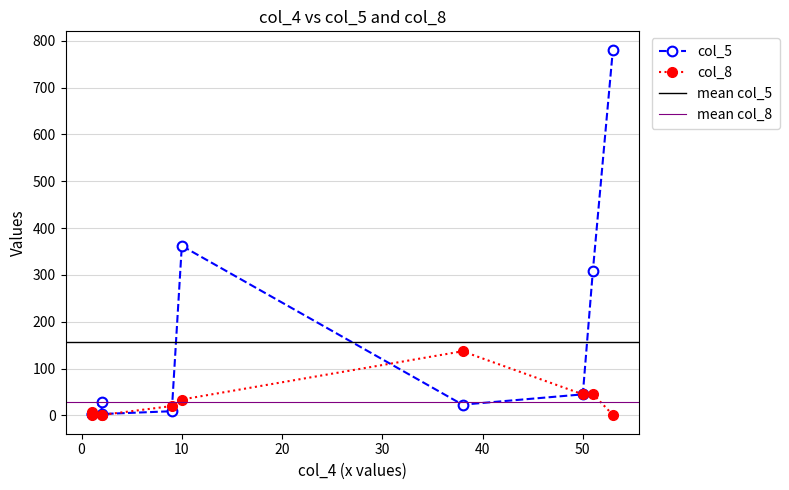

At which label is col_8 closest to 100?

38